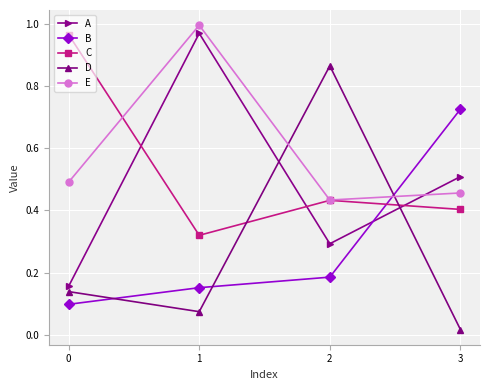

True or false: E has a value of 0.8 at 3.

False